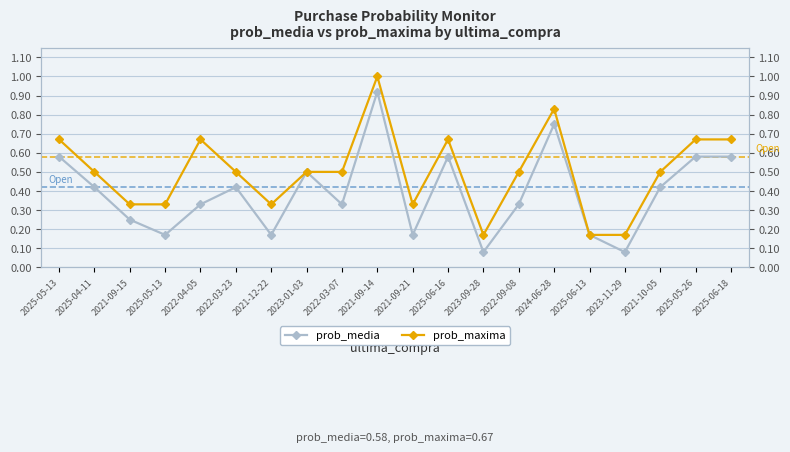

How many lines are shown in the chart?

2